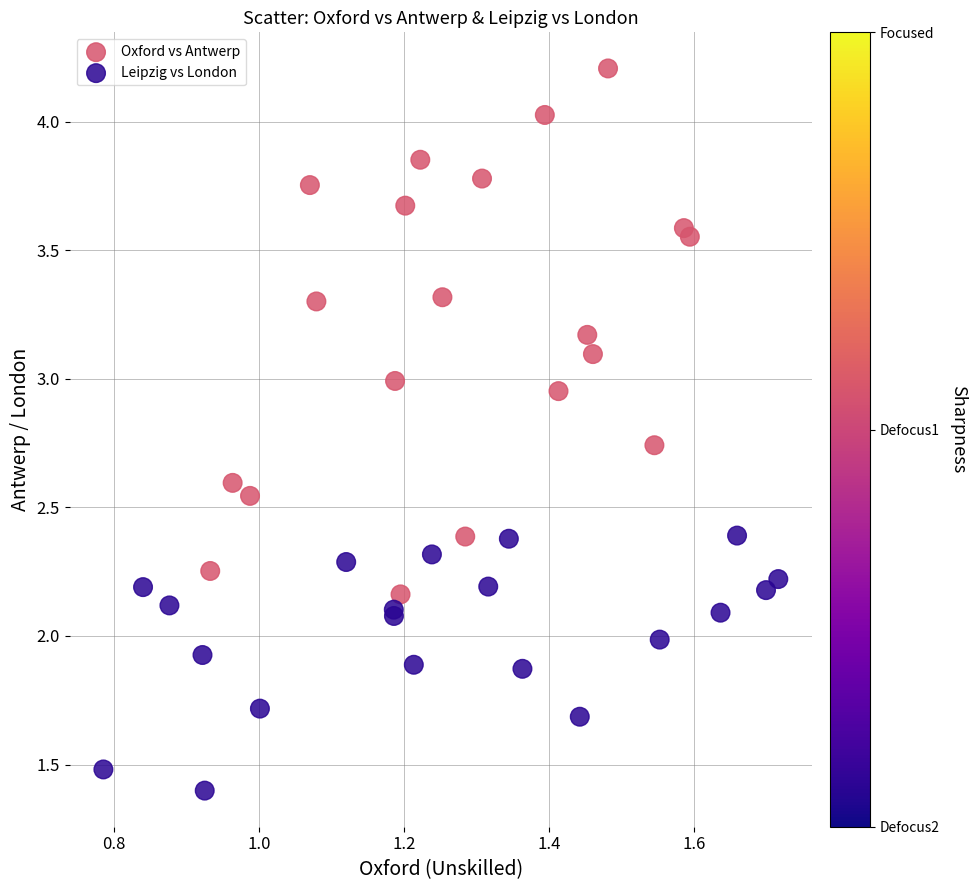

Which series reaches the maximum Y coordinate?

Oxford vs Antwerp